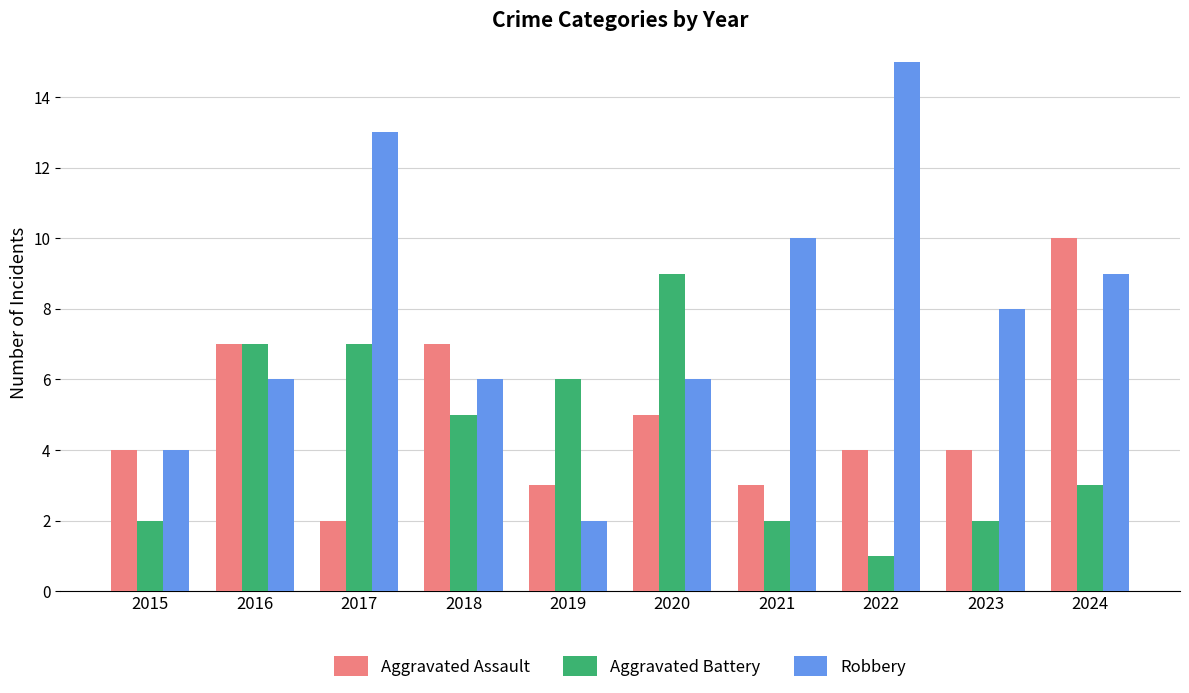

What is the smallest value displayed?

1